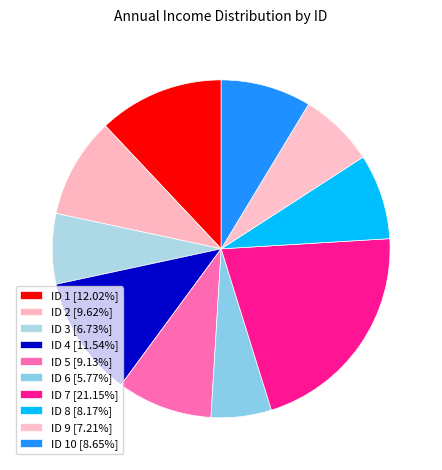

To the nearest percent, what is the difference between the largest and smallest slice percentages?

15%